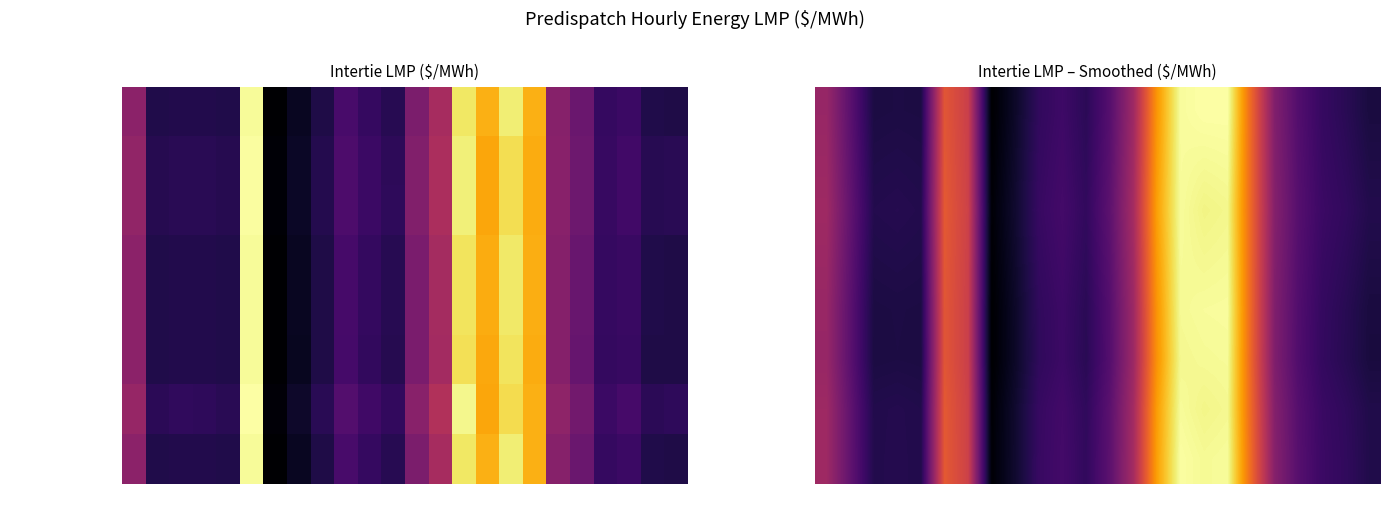

How many distinct data groups are displayed?

8